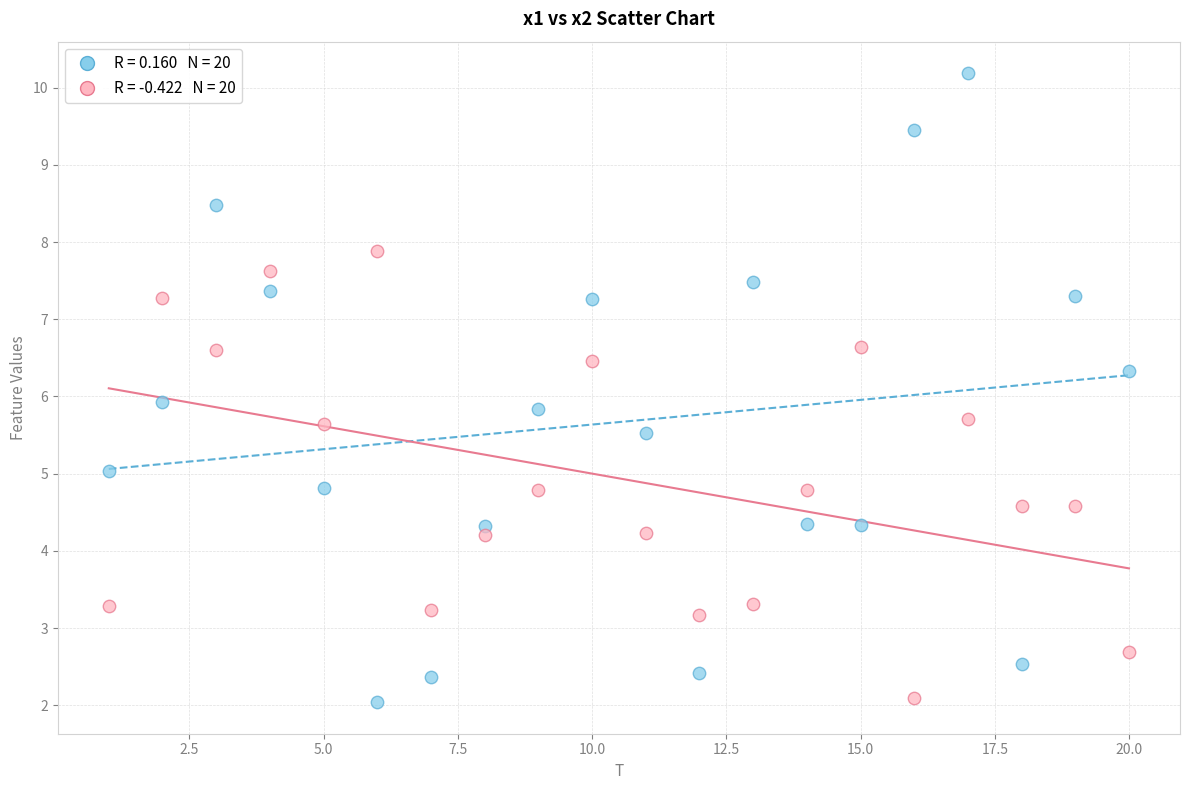

Across all data points, what is the range of X values (max minus min)?

19.0